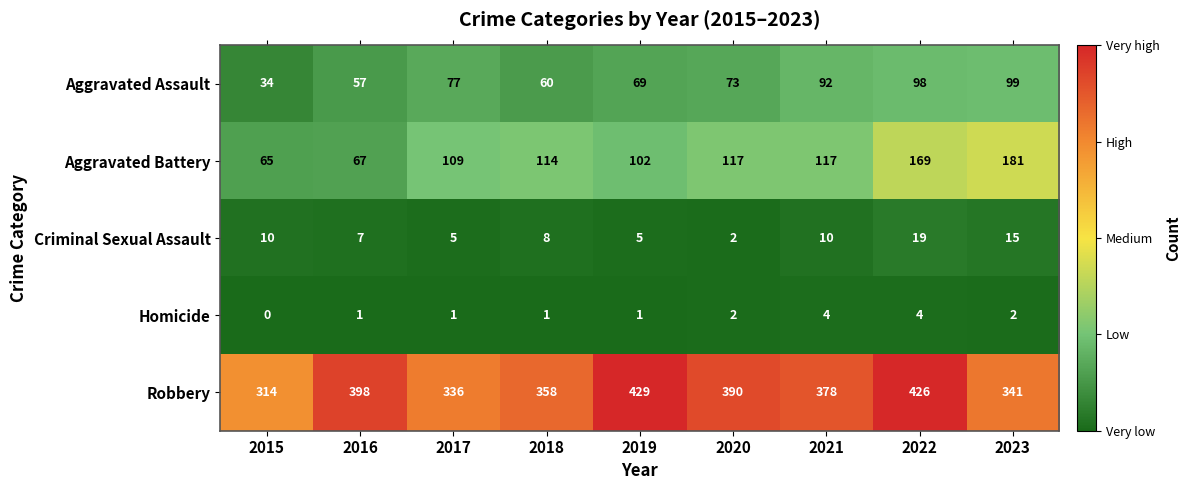

Rank the series by their maximum value, from lowest to highest.

Homicide, Criminal Sexual Assault, Aggravated Assault, Aggravated Battery, Robbery